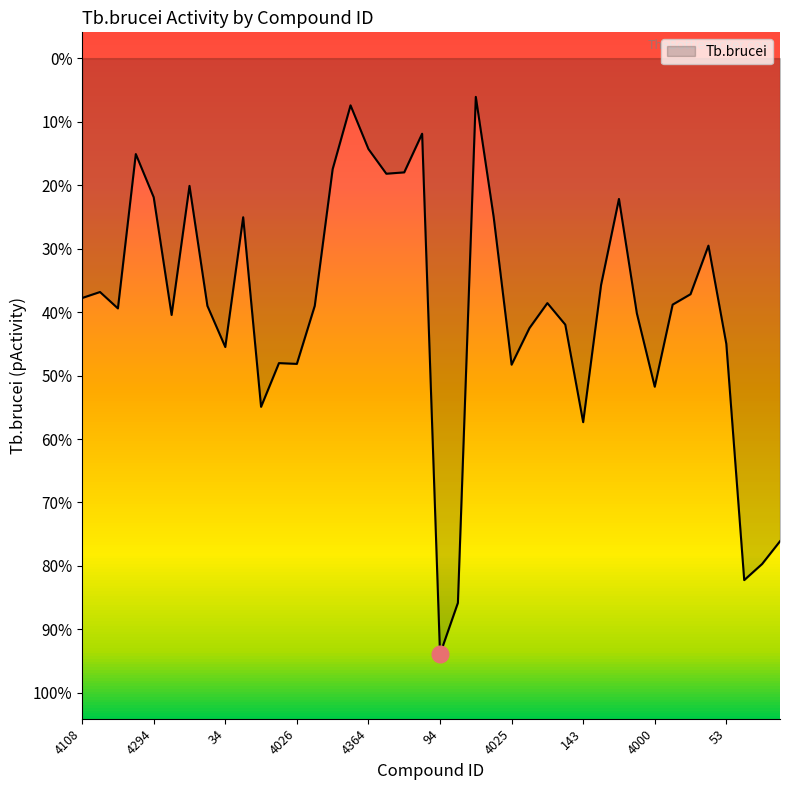

List the labels in order of value, largest first.

4397, 4391, 4376, 4364, 54, 4336, 4330, 4329, 230, 4294, 4292, 42, 84, 4202, 4130, 4114, 4111, 4108, 4103, 4100, 283, 4097, 4093, 4085, 180, 4076, 4, 53, 34, 4029, 4026, 4025, 4000, 2, 143, 100, 98, 97, 95, 94